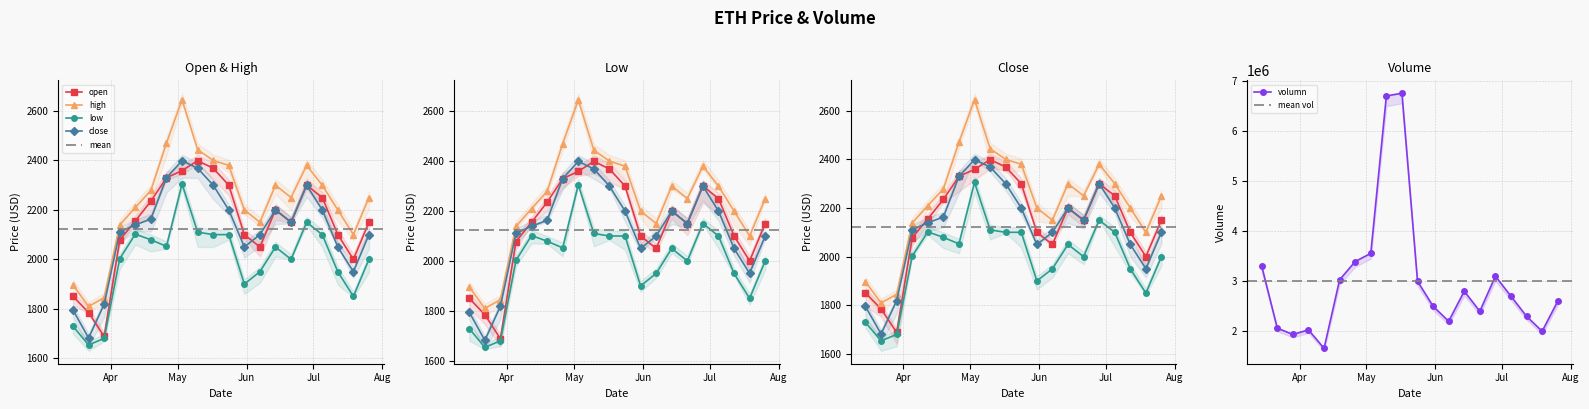

Which series has the largest range (max minus min)?

volumn